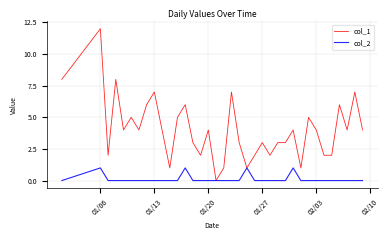

Rank the series by their average value, from highest to lowest.

col_1, col_2